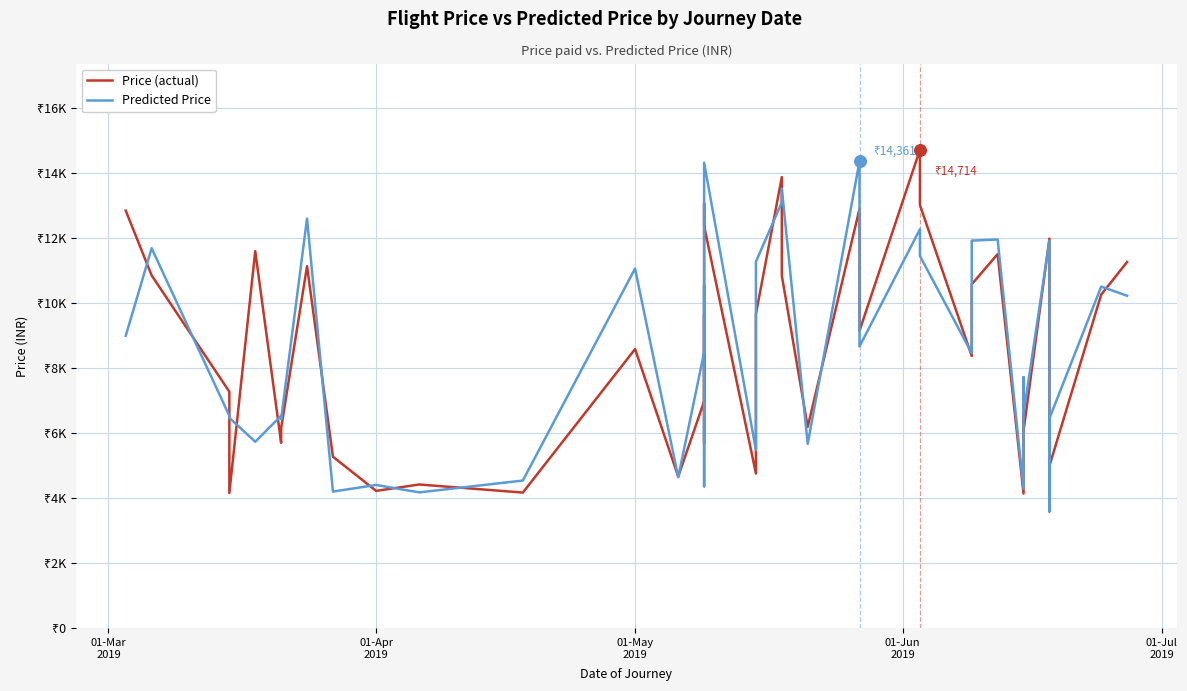

At how many categories does at least one series exceed 14651?

1